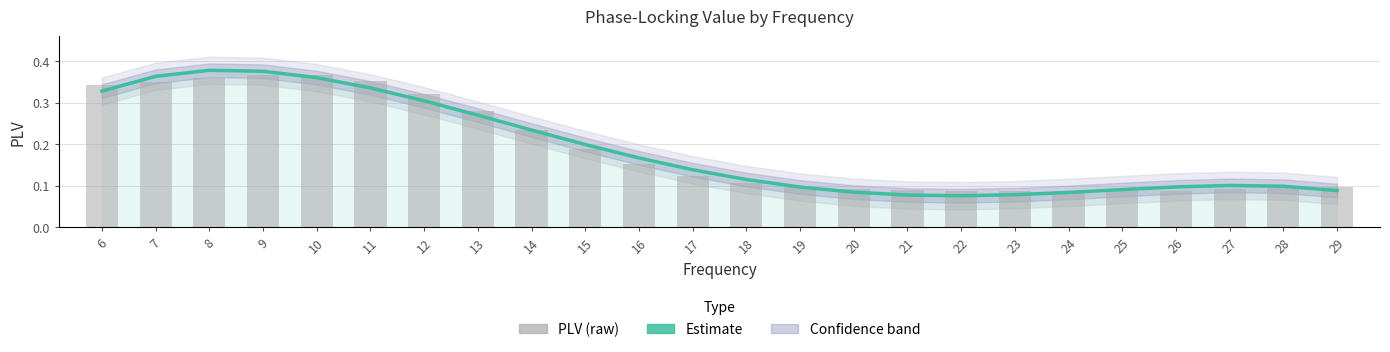

What is the value of the PLV (raw) bar at the 17th from the left?

0.1